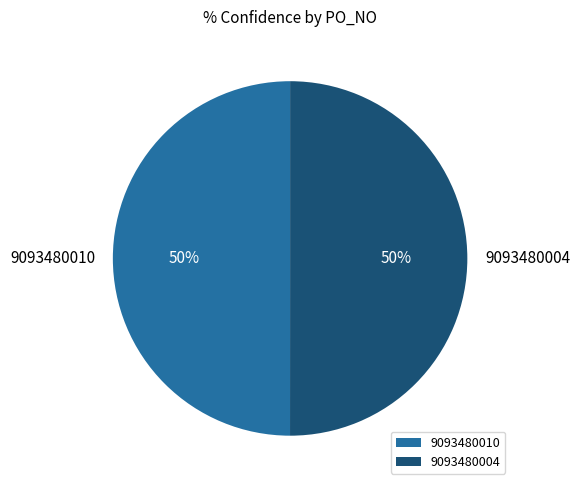

Do 9093480010 and 9093480004 together represent more than half of the pie?

Yes